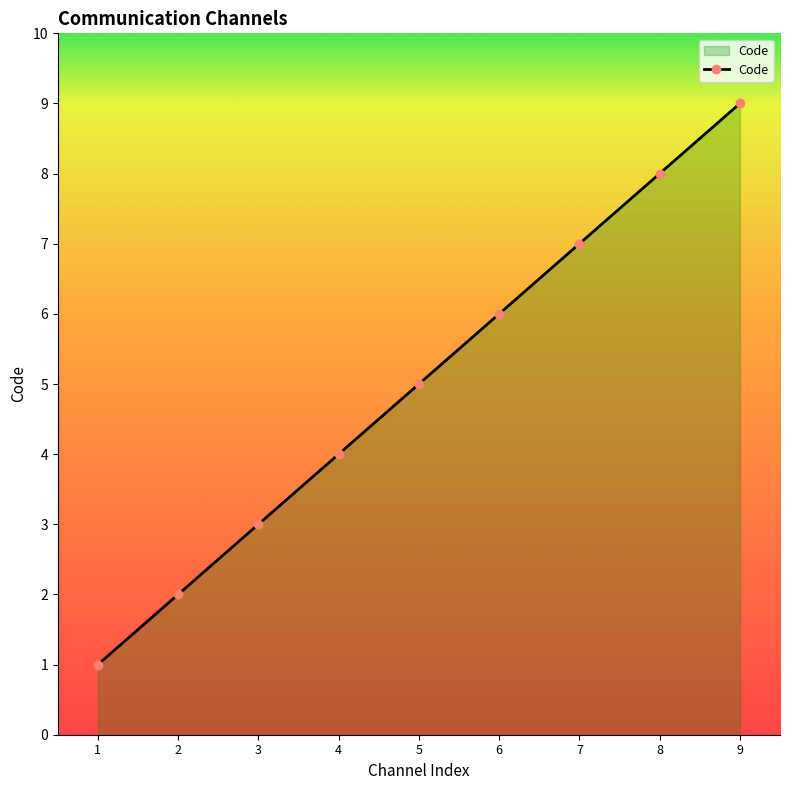

Reading left to right, what are all the values shown in this chart?

1	2	3	4	5	6	7	8	9